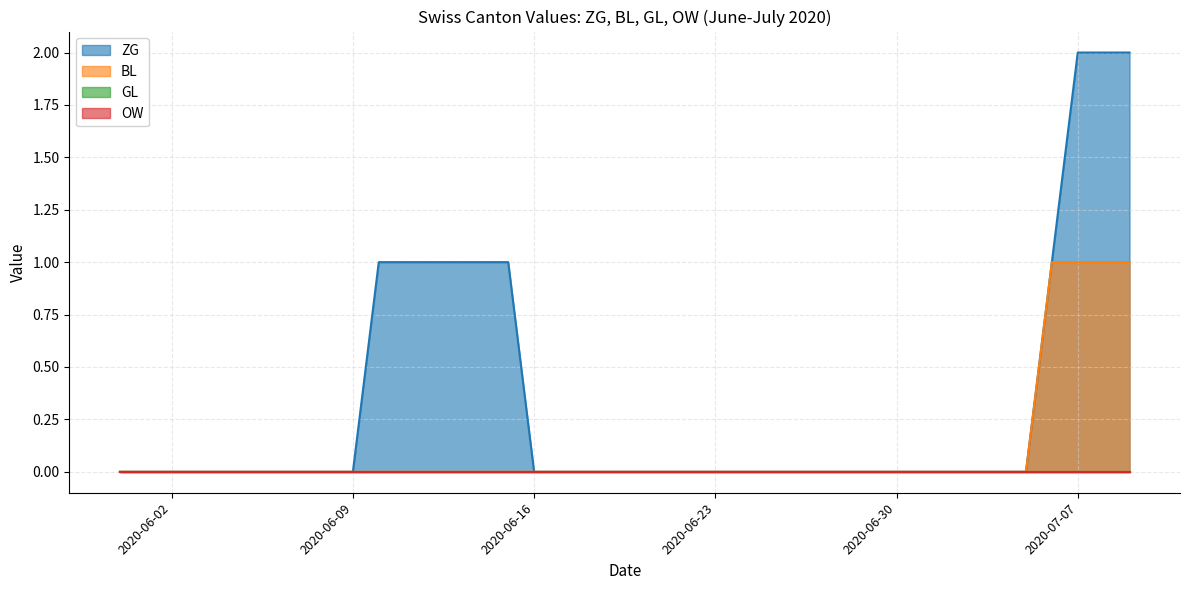

True or false: BL and ZG intersect in this chart.

False